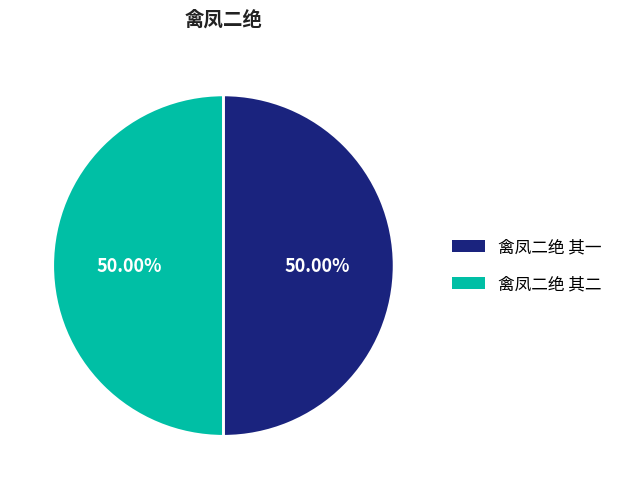

Approximately how many times larger is the value at 禽凤二绝 其一 compared to 禽凤二绝 其二?

1.0